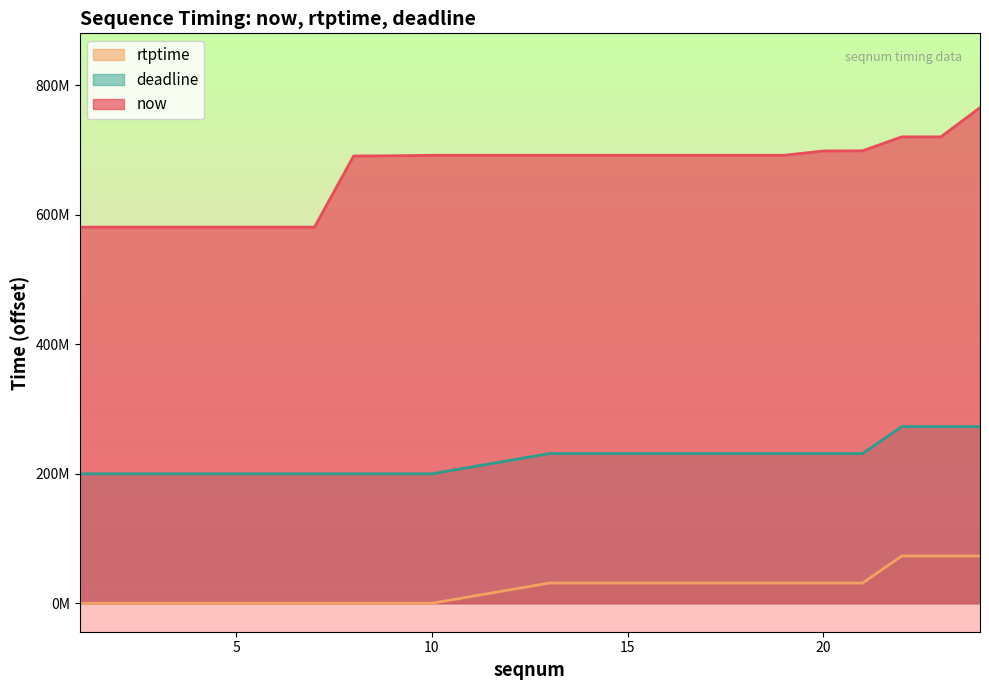

Which has a higher value, 18 or 21?

21